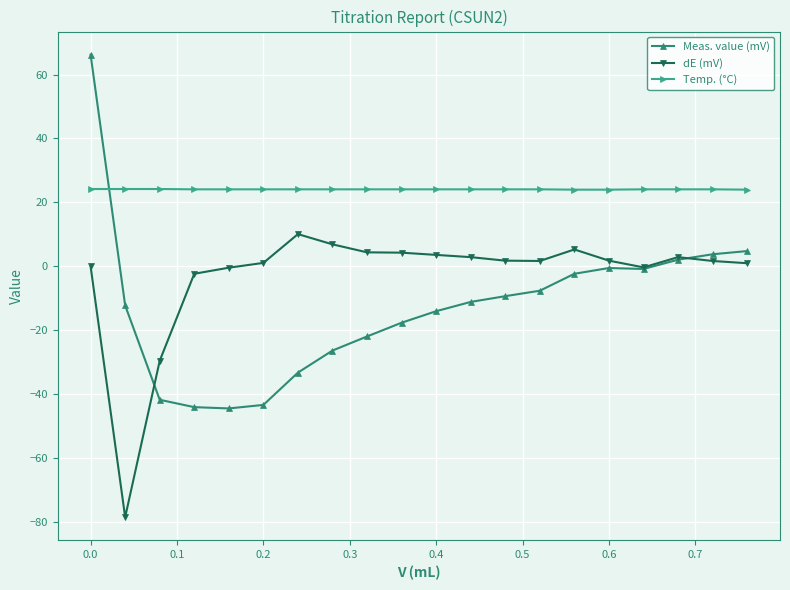

Rank the series by their average value, from lowest to highest.

Meas. value (mV), dE (mV), Temp. (°C)